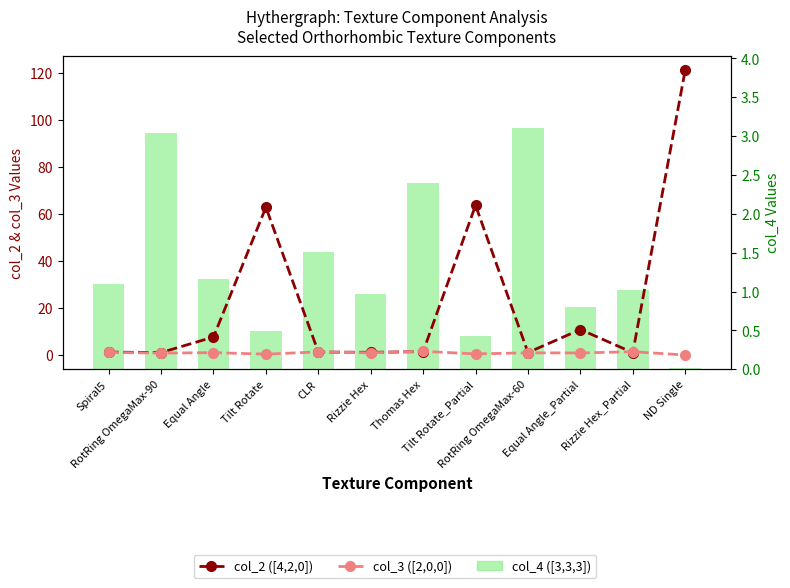

Which category has the highest value in the col_3 ([2,0,0]) series?

Thomas Hex